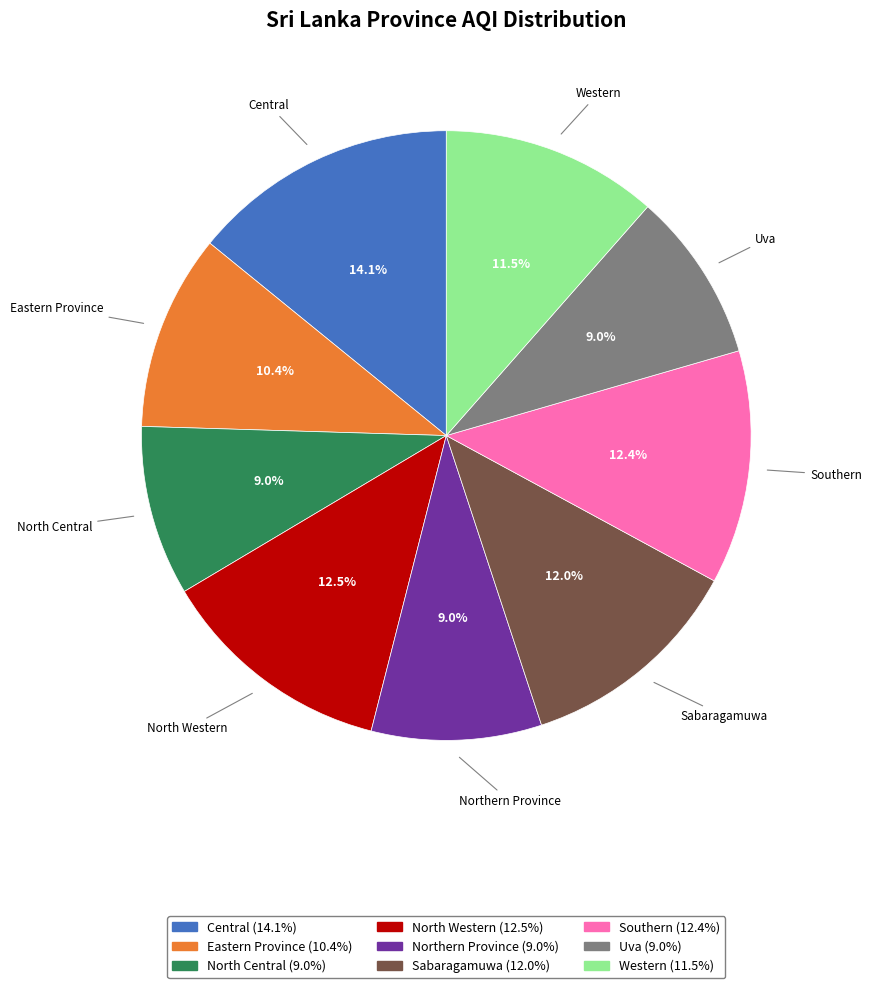

True or false: Uva accounts for 9% of the total.

True